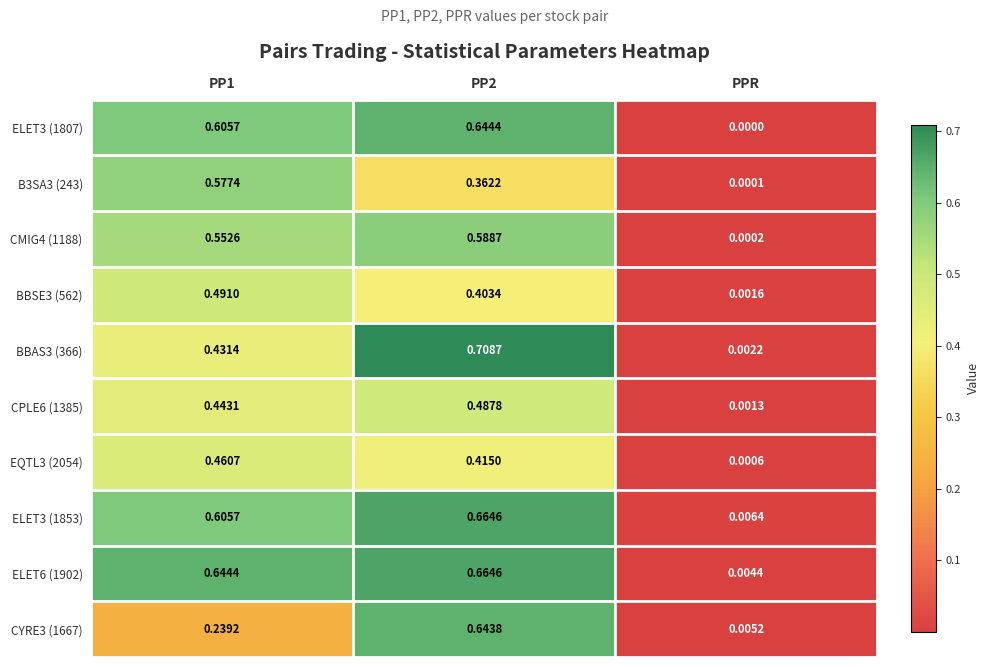

Which category has the lowest value in the ELET6 (1902) series?

PPR